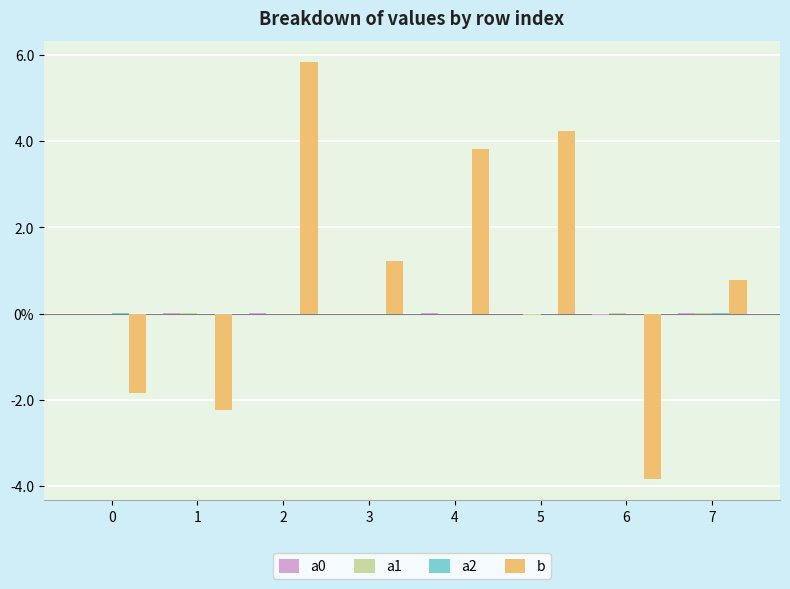

At which category does the chart reach its peak across all series?

2